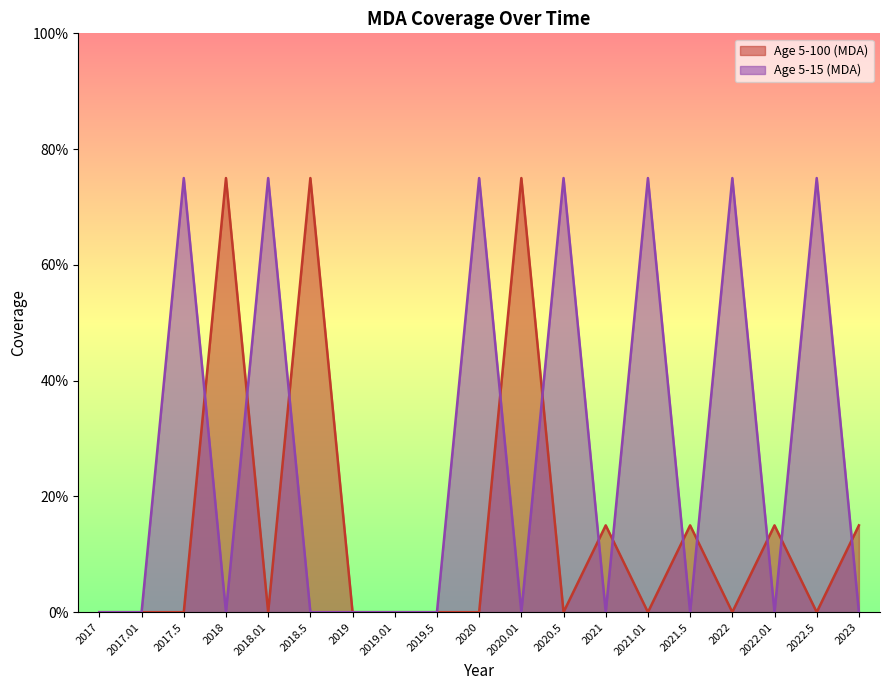

Where is Age 5-15 (MDA) nearest to the value 0?

2017